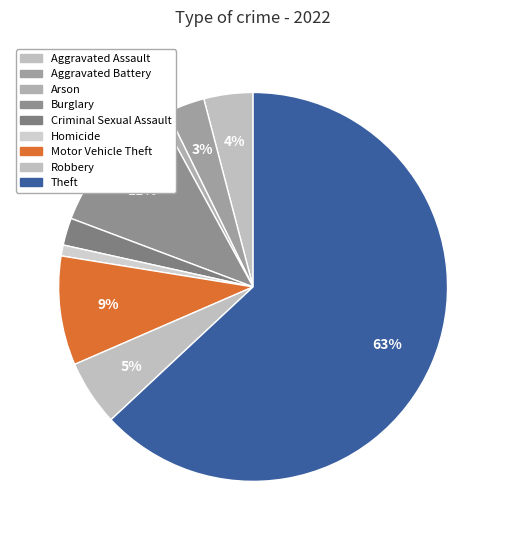

Which slice is the largest?

Theft